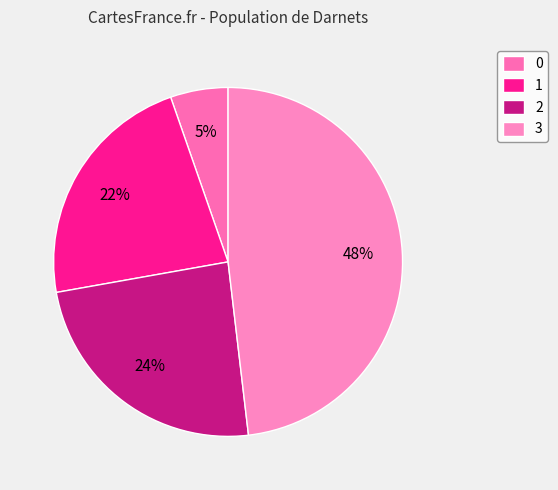

To the nearest percent, what is the difference between the 3 and 1 slice percentages?

26%